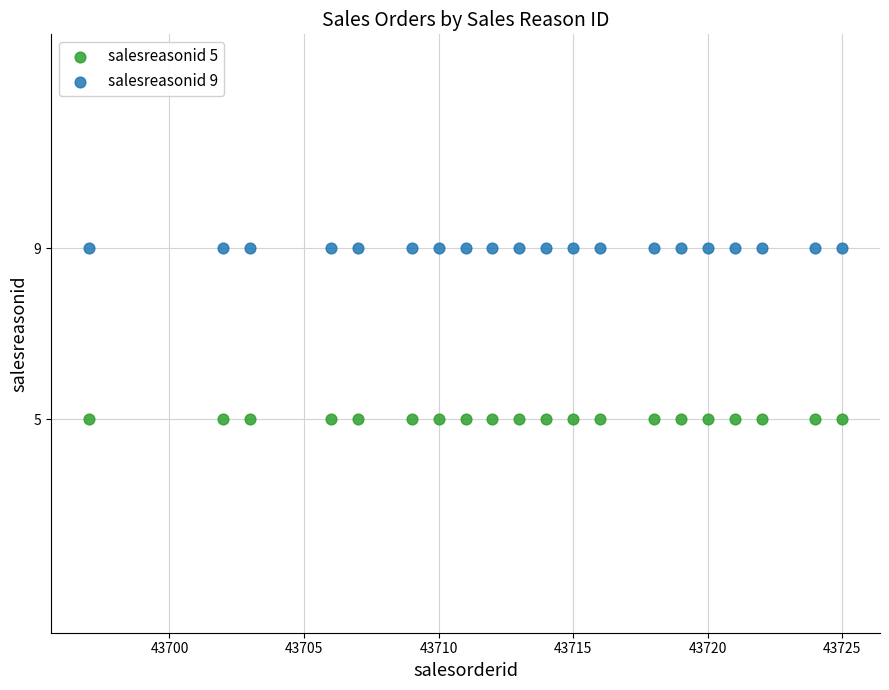

What are all the series names shown in the legend?

salesreasonid 5, salesreasonid 9